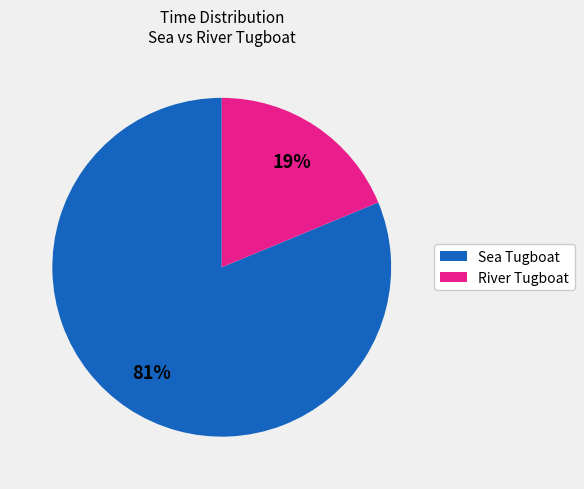

To the nearest percent, what is the average slice percentage?

50%